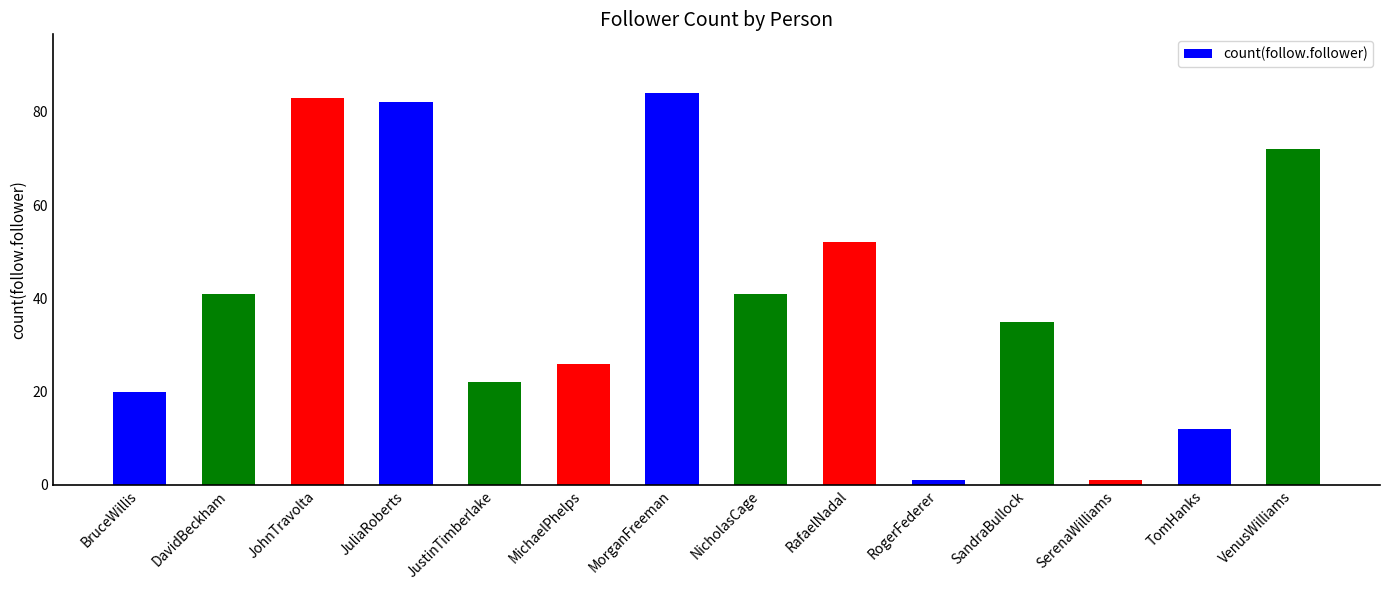

What is the maximum value shown in the chart?

84